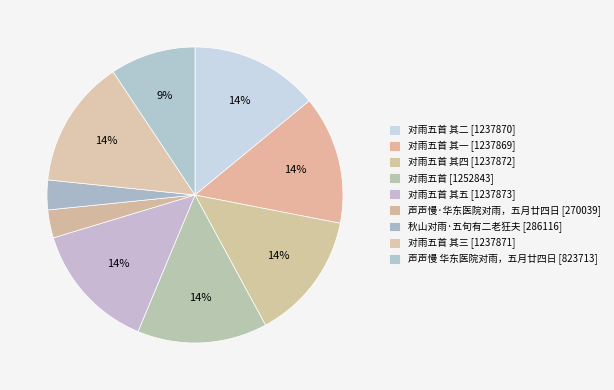

How many segments does this pie chart have?

9